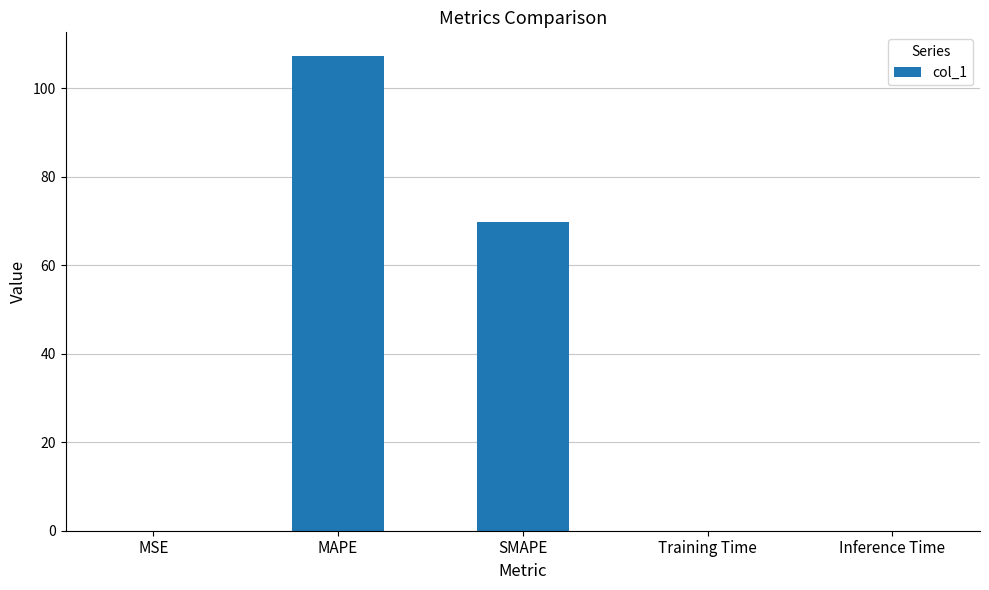

What is the greatest value displayed?

107.3